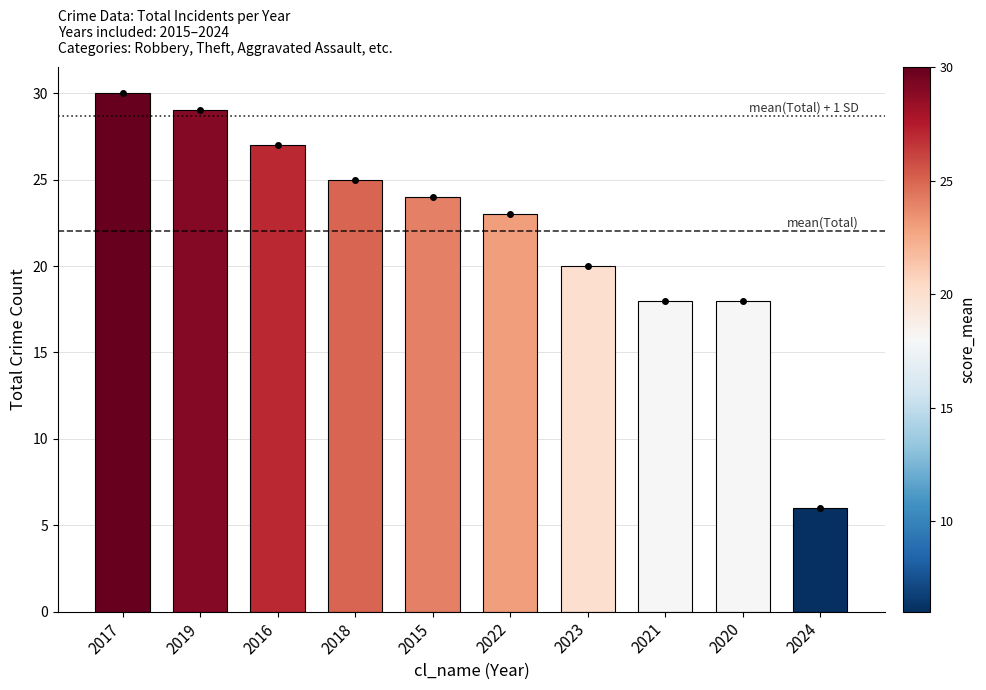

What position from the left is 2021?

8